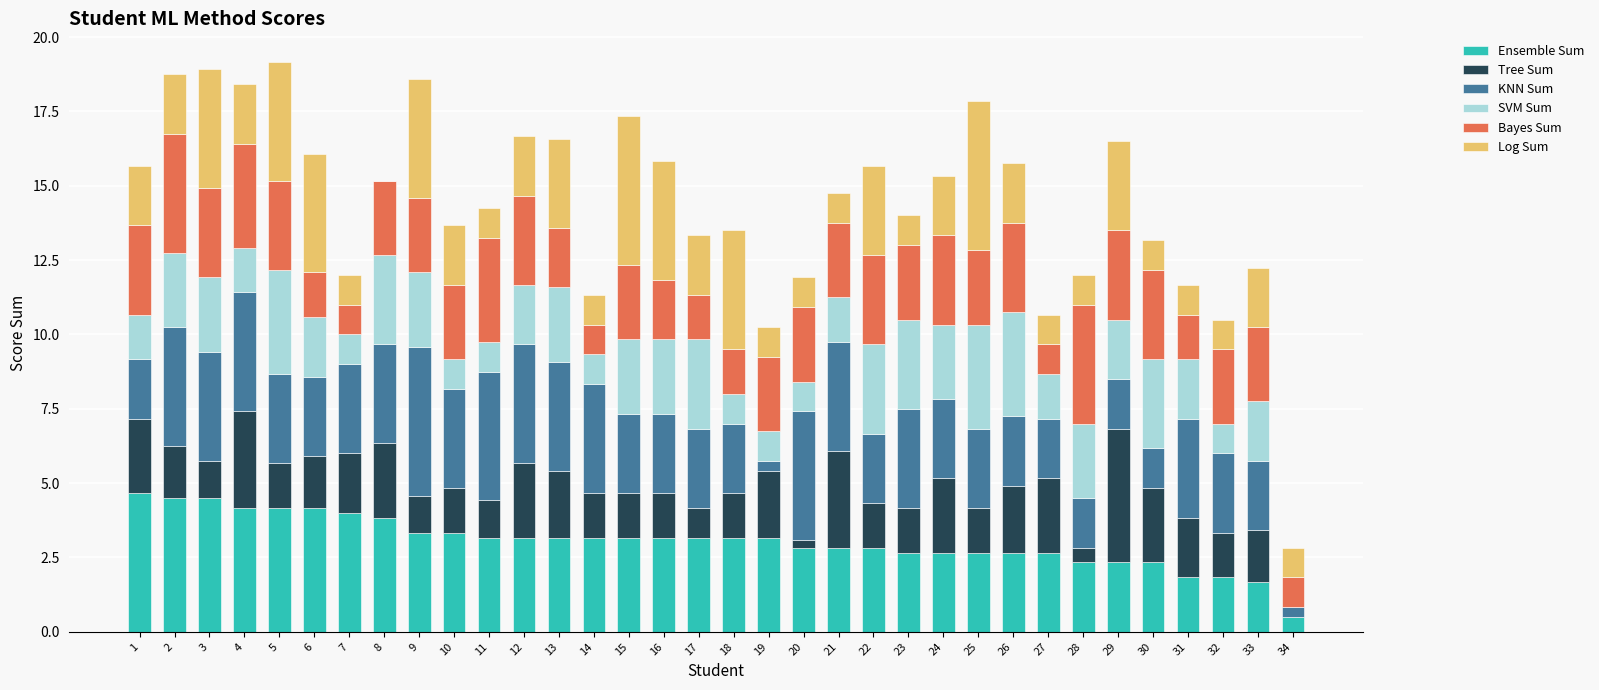

What is the highest value of the Ensemble Sum series?

4.7